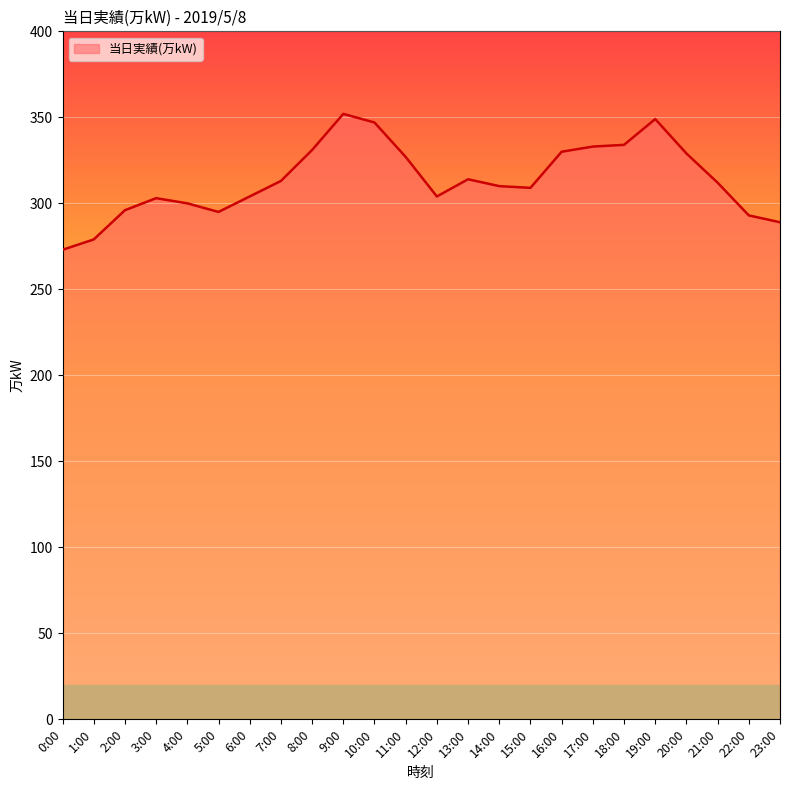

Approximately how many times larger is the value at 10:00 compared to 12:00?

1.1